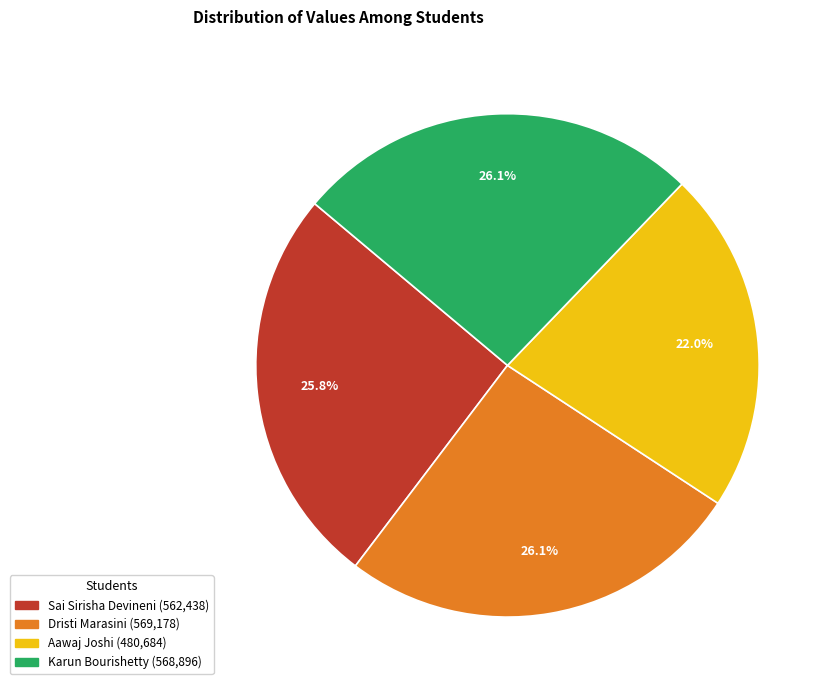

What percentage is the Karun Bourishetty slice, to the nearest percent?

26%